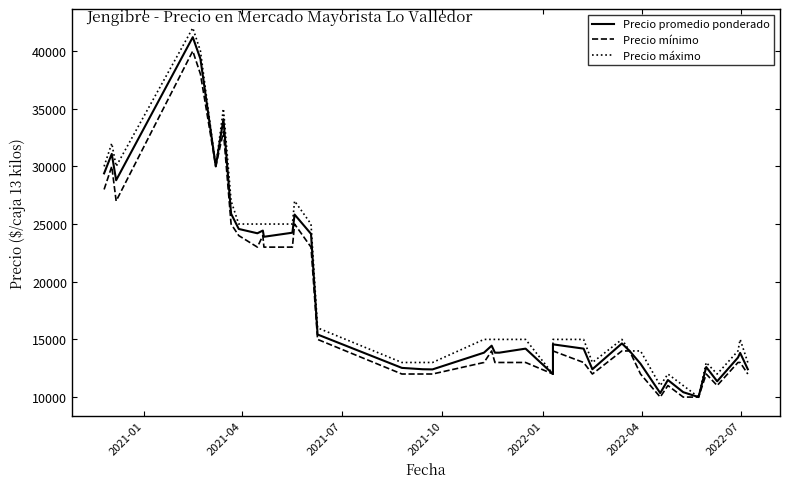

True or false: Precio mínimo and Precio promedio ponderado intersect in this chart.

False